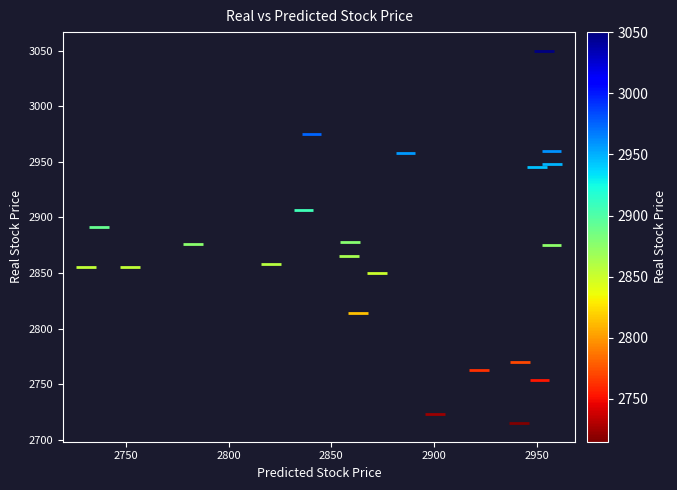

What is the range of Y values (max minus min)?

335